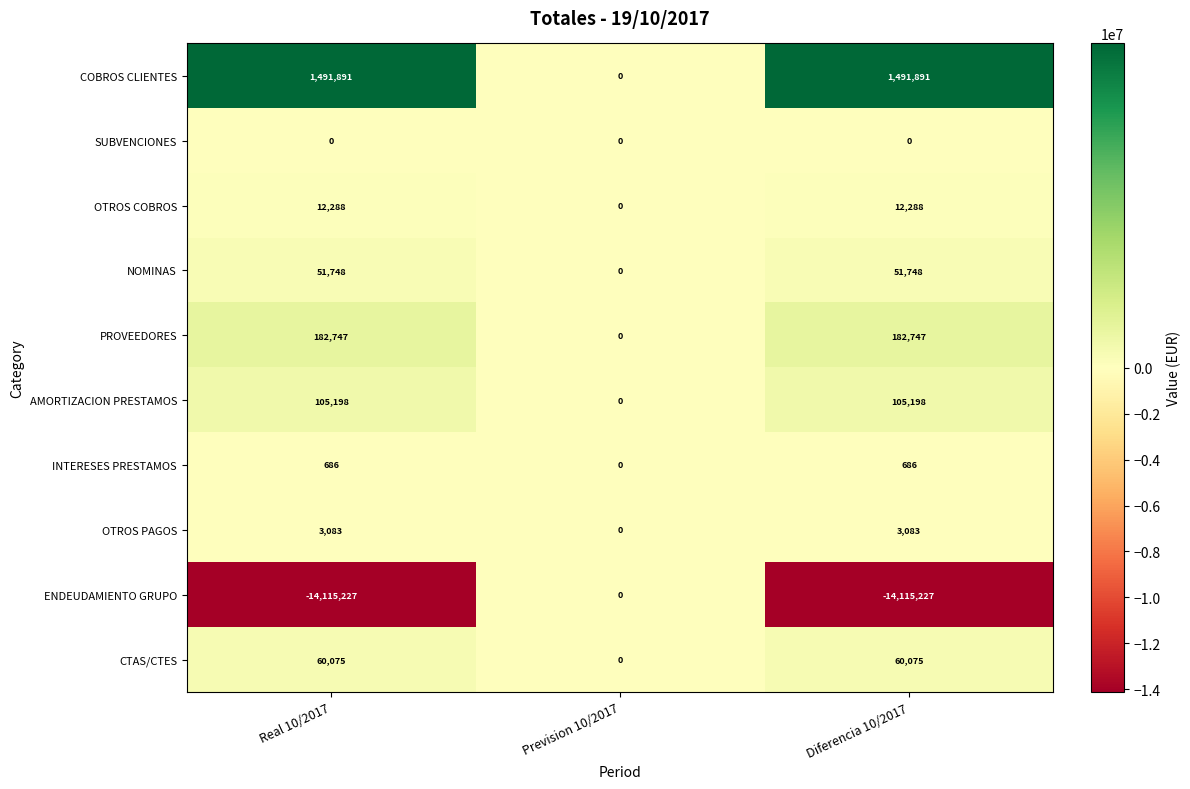

What is the average value of the OTROS PAGOS series?

2055